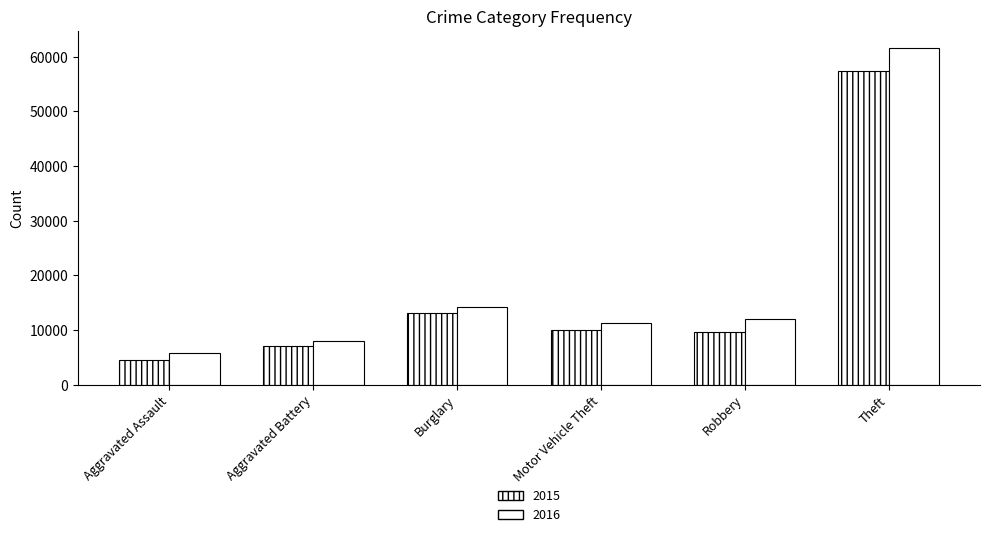

How many data points in 2015 are less than 10068?

3